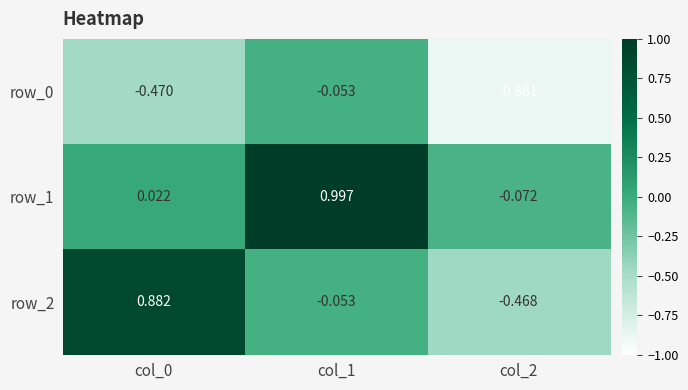

Is the value of row_1 at col_0 greater than the value of row_0 at col_1?

Yes